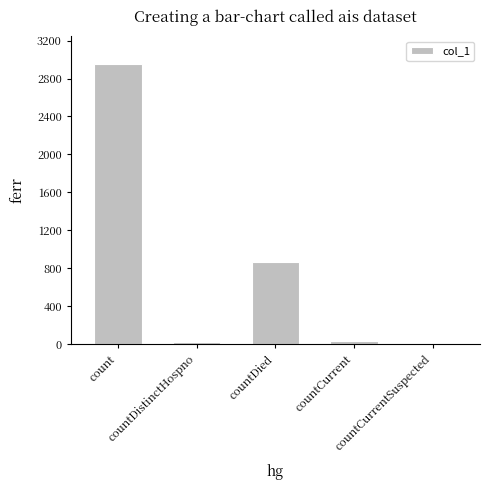

What is the greatest value displayed?

2950